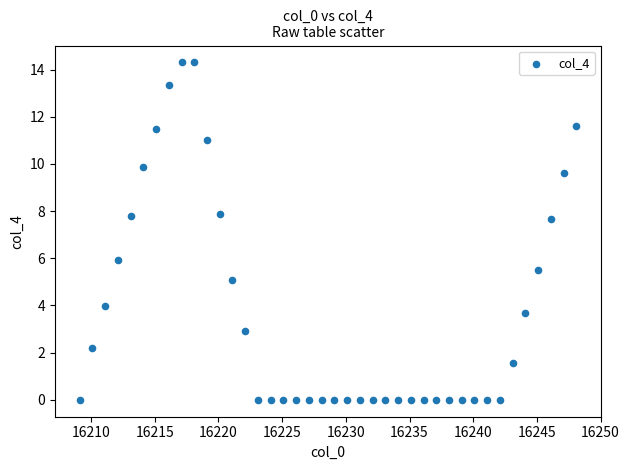

What is the range of X values (max minus min)?

39.0